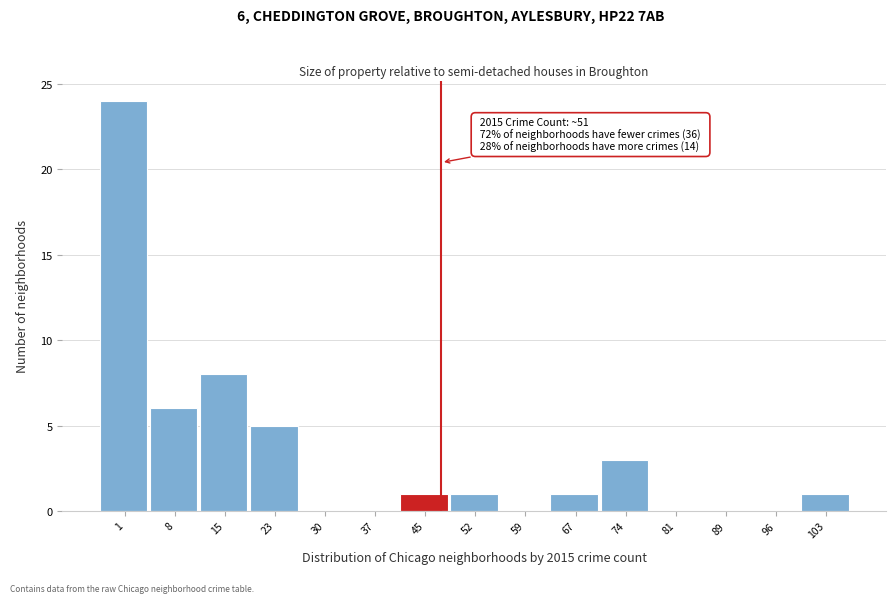

Reading right to left, transcribe all the data shown in this chart.

103=1	96=0	89=0	81=0	74=3	67=1	59=0	52=1	45=1	37=0	30=0	23=5	15=8	8=6	1=24